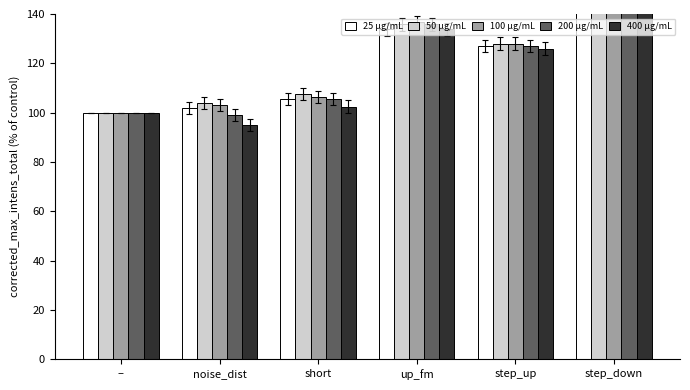

What is the sum of all 200 μg/mL values?

711.4